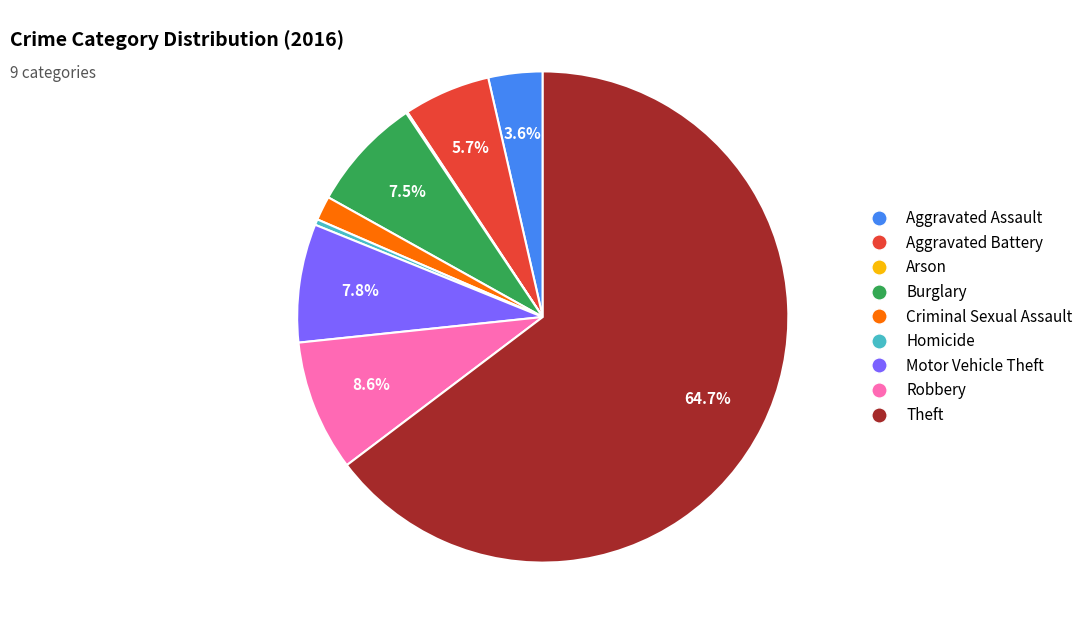

What percentage is the Aggravated Battery slice, to the nearest percent?

6%